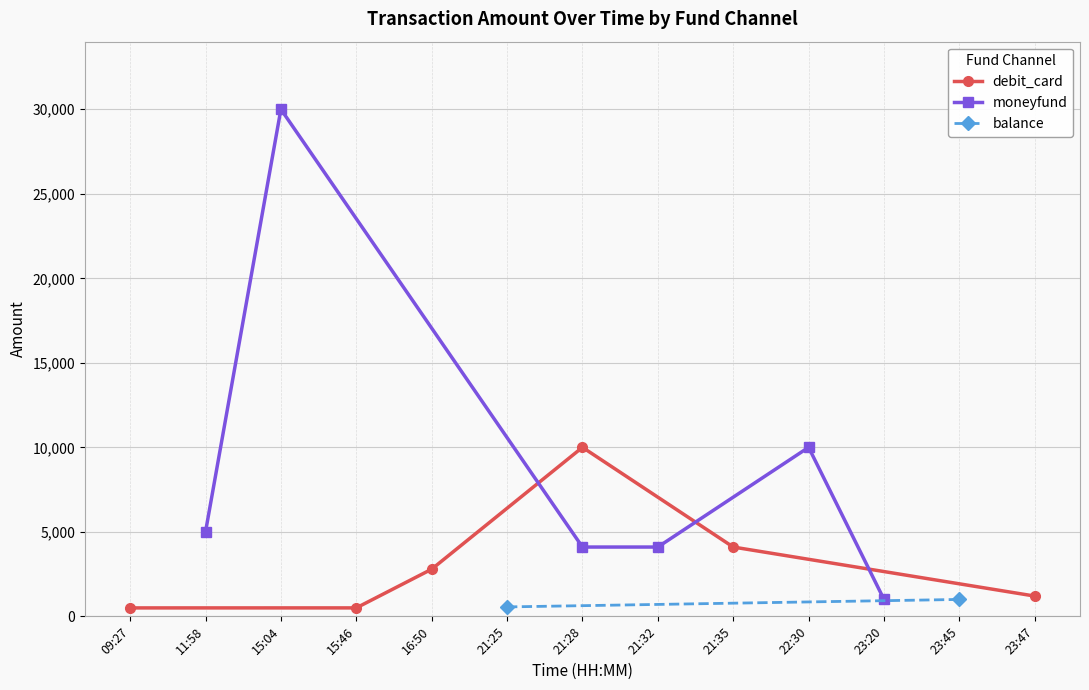

What is the difference between the debit_card values at 09:27 and 23:47?

700